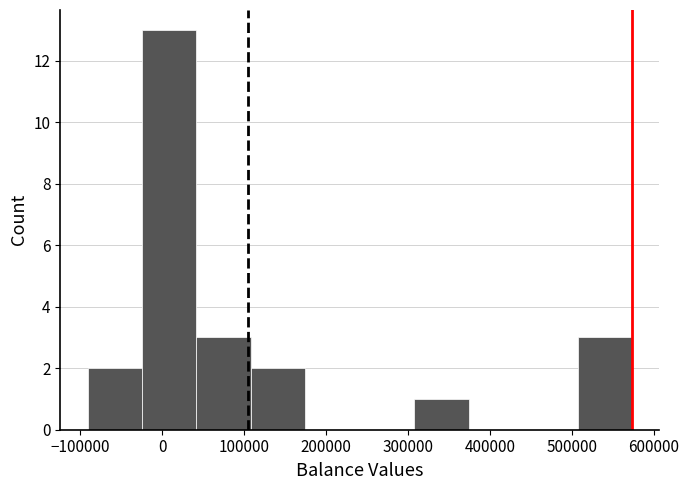

Reading left to right, transcribe this chart: for each bar, give the range it covers on the x-axis and its height. Neither the bar edges nor the heights are printed on the chart, so give them approximately, as read against the axes.

-90000 to -20000: 2
-20000 to 40000: 13
40000 to 110000: 3
110000 to 170000: 2
170000 to 240000: 0
240000 to 310000: 0
310000 to 370000: 1
370000 to 440000: 0
440000 to 510000: 0
510000 to 570000: 3